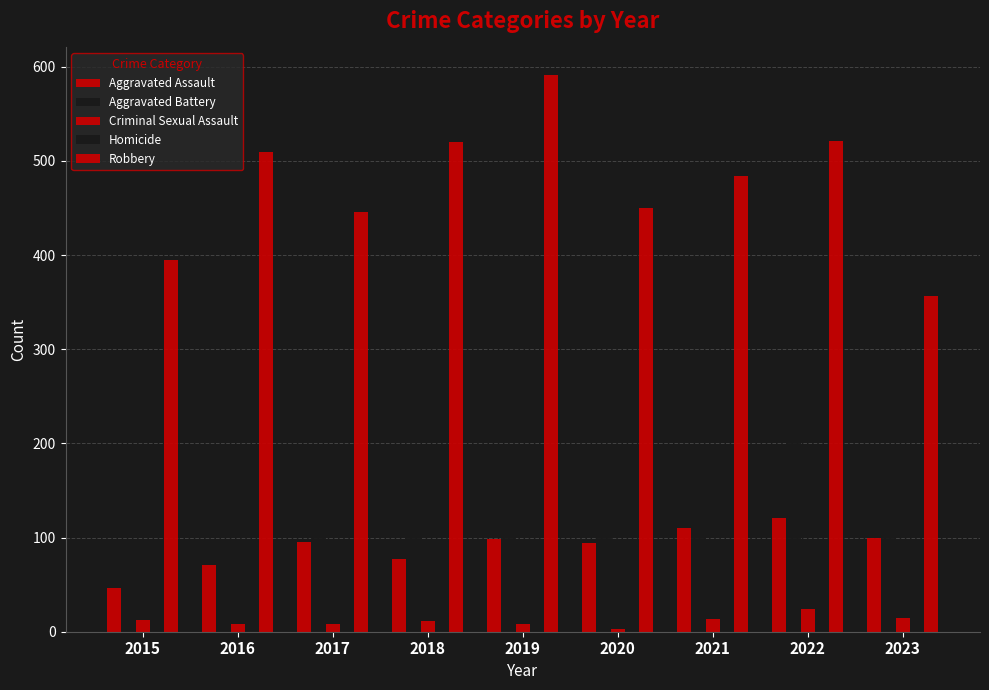

Reading right to left, list all the values displayed in this chart.

Aggravated Assault: 100	121	110	94	98	77	95	71	46
Aggravated Battery: 185	202	163	150	148	152	142	82	82
Criminal Sexual Assault: 15	24	14	3	8	11	8	8	12
Homicide: 2	5	4	3	2	1	1	1	0
Robbery: 357	521	484	450	591	520	446	510	395